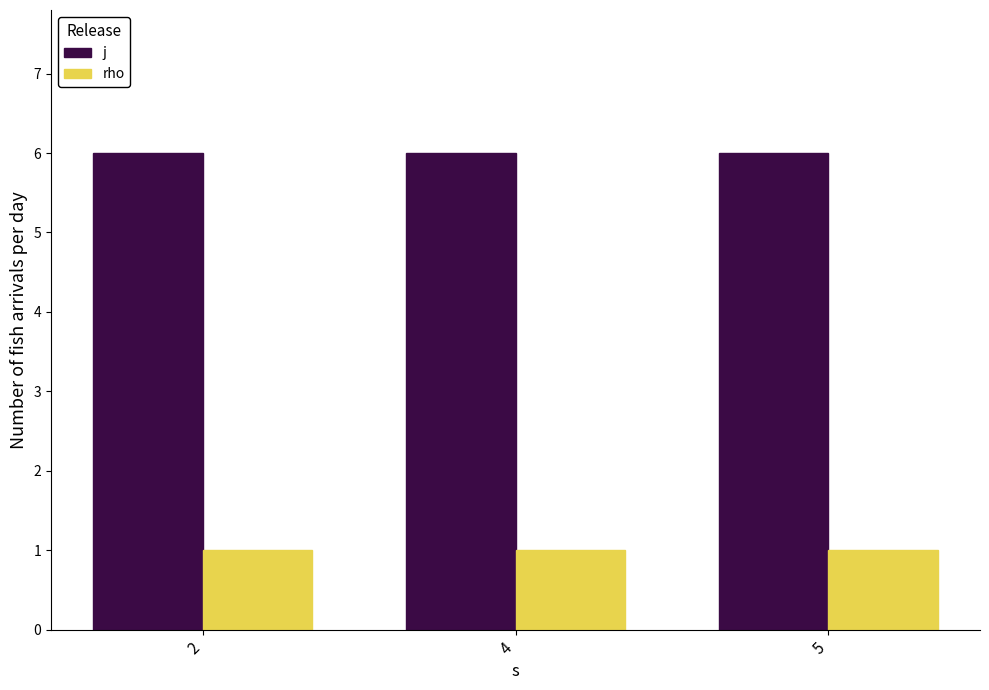

What are all the series names shown in the legend?

j, rho